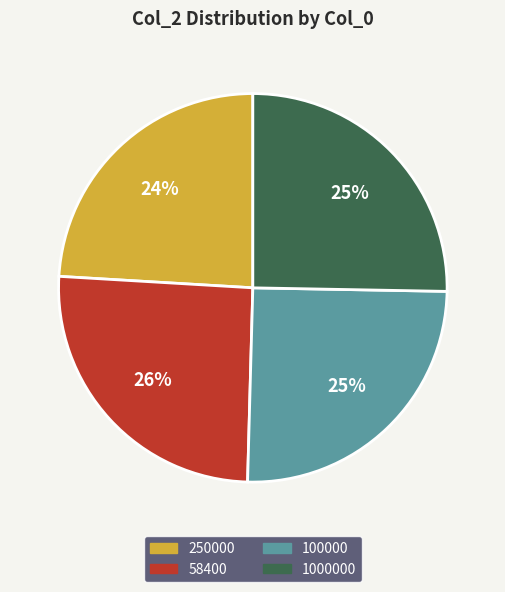

Do 58400 and 1000000 together represent more than half of the pie?

Yes